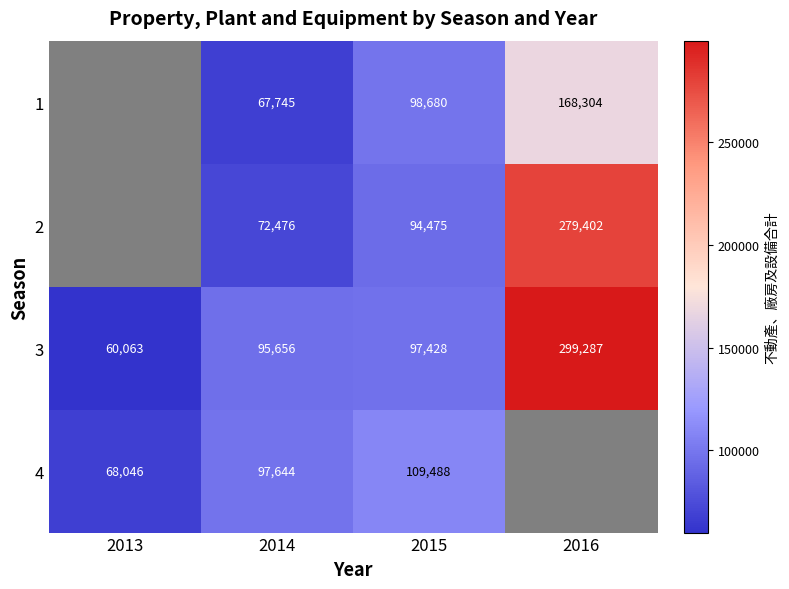

At which label is 3 closest to 179675?

2015